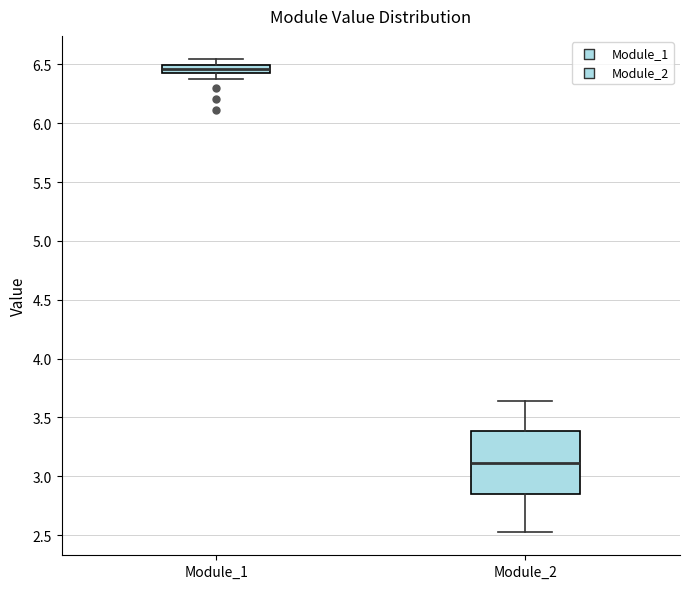

Which box has the highest median line?

Module_1